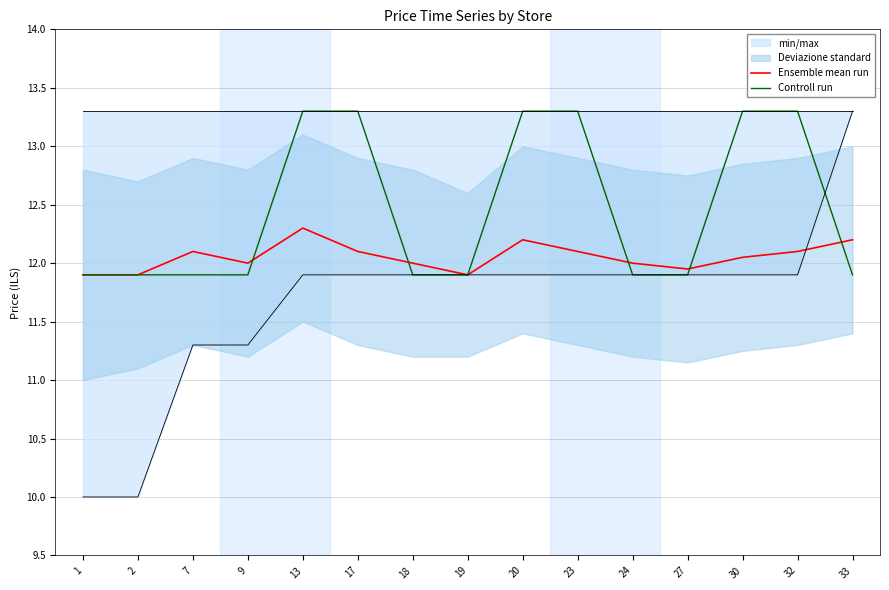

Which series has the widest spread of values?

Controll run